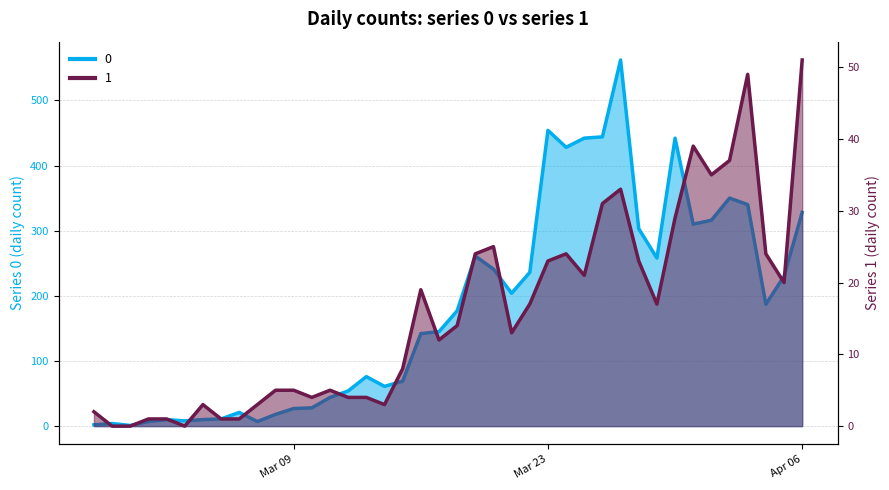

How many distinct data groups are displayed?

2